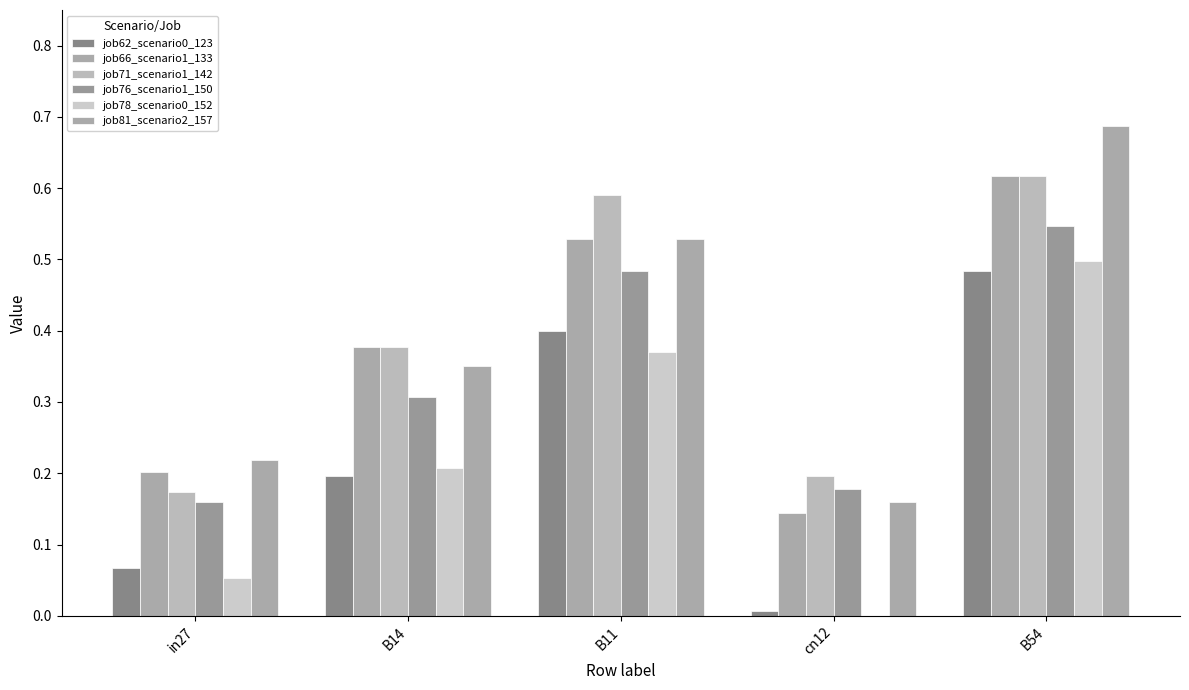

Reading left to right, list all the values displayed in this chart.

job62_scenario0_123: in27=0.1	B14=0.2	B11=0.4	cn12=0.0	B54=0.5
job66_scenario1_133: in27=0.2	B14=0.4	B11=0.5	cn12=0.1	B54=0.6
job71_scenario1_142: in27=0.2	B14=0.4	B11=0.6	cn12=0.2	B54=0.6
job76_scenario1_150: in27=0.2	B14=0.3	B11=0.5	cn12=0.2	B54=0.5
job78_scenario0_152: in27=0.1	B14=0.2	B11=0.4	cn12=0.0	B54=0.5
job81_scenario2_157: in27=0.2	B14=0.4	B11=0.5	cn12=0.2	B54=0.7